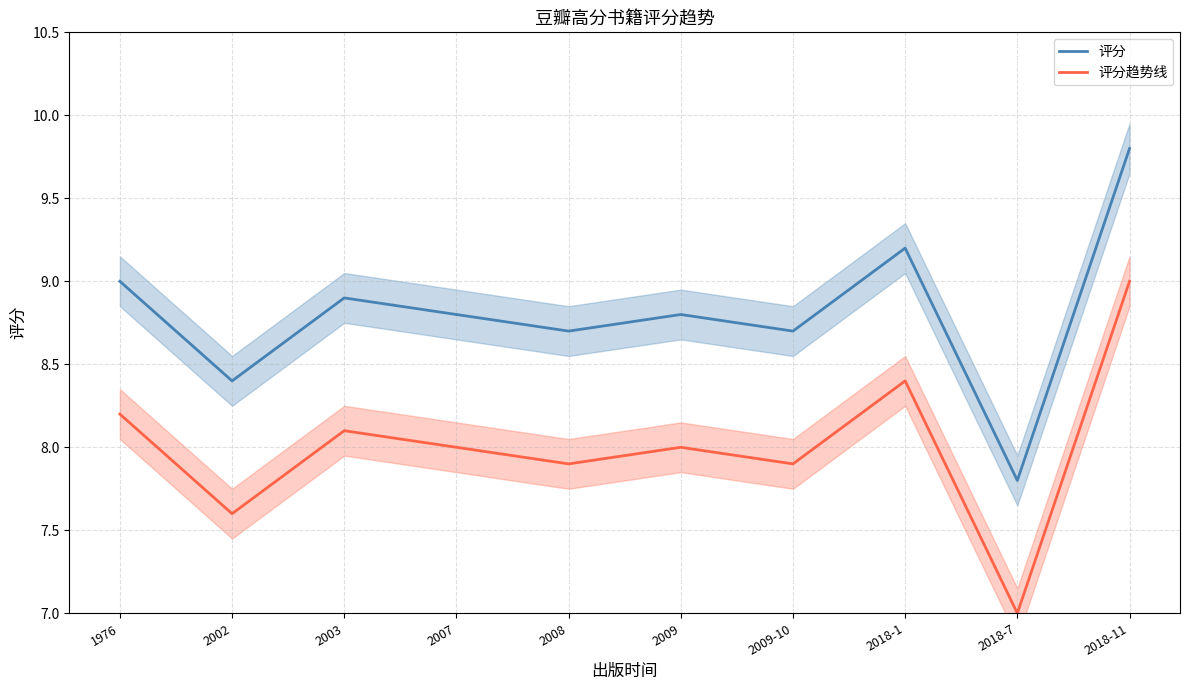

What is the difference between the maximum and minimum values in the 评分 series?

2.0